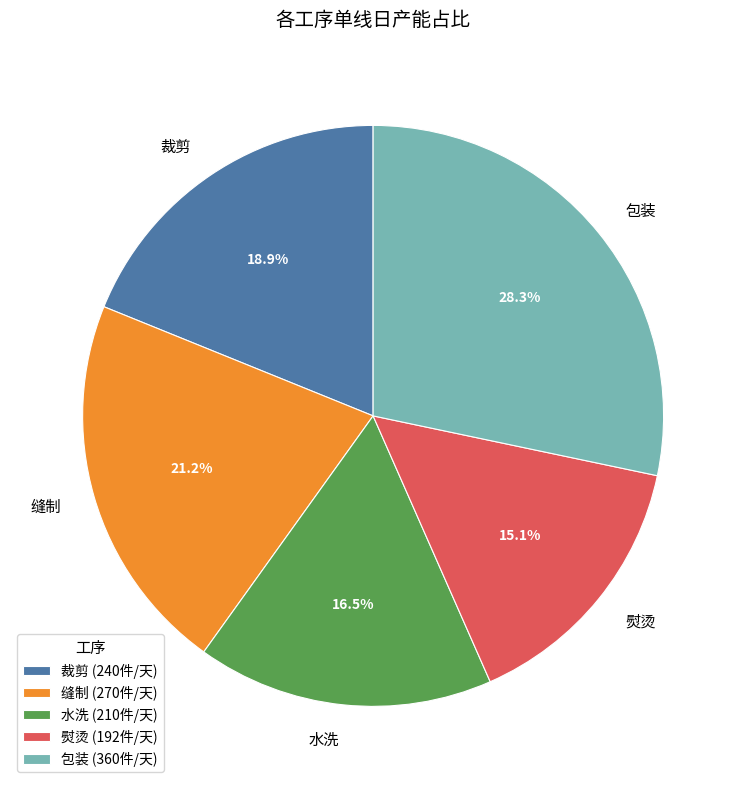

Do 熨烫 and 水洗 together represent more than half of the pie?

No